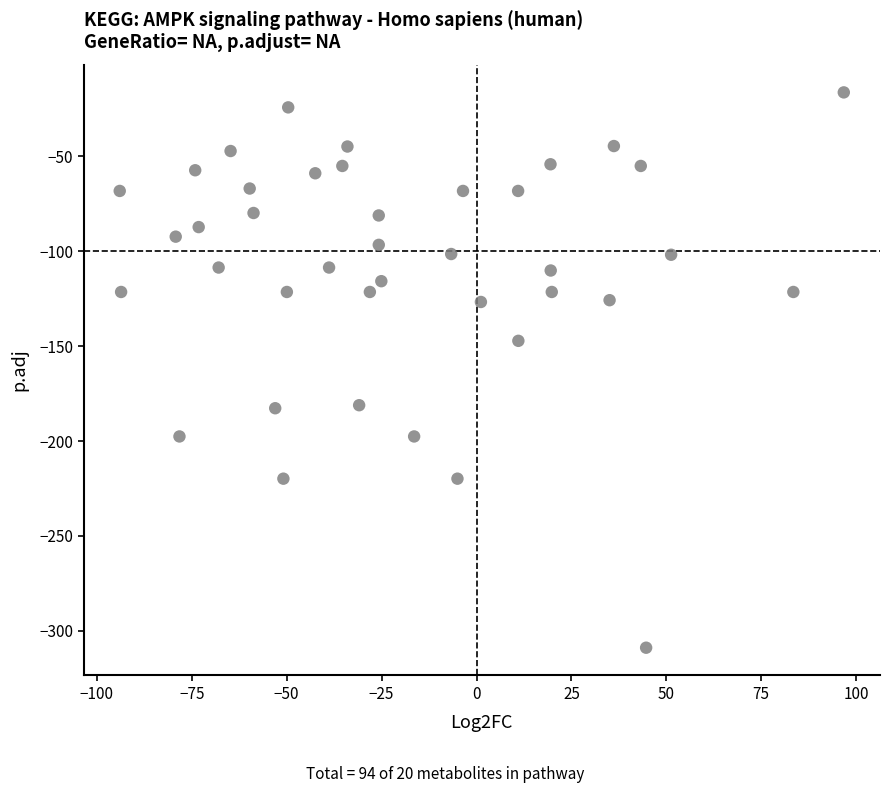

What Y value in the scatter plot is closest to -162?

-147.2